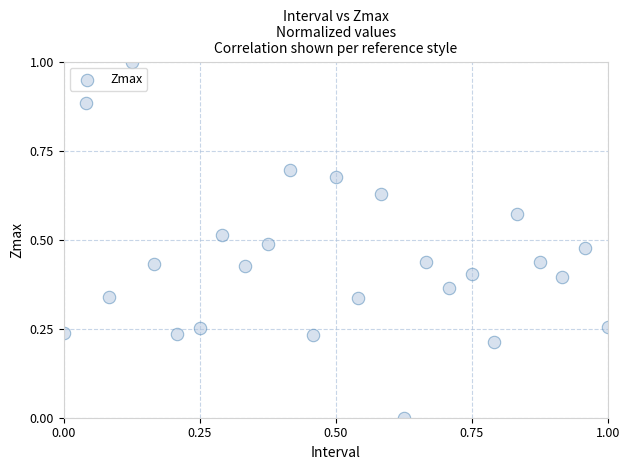

What is the range of Y values (max minus min)?

1.0